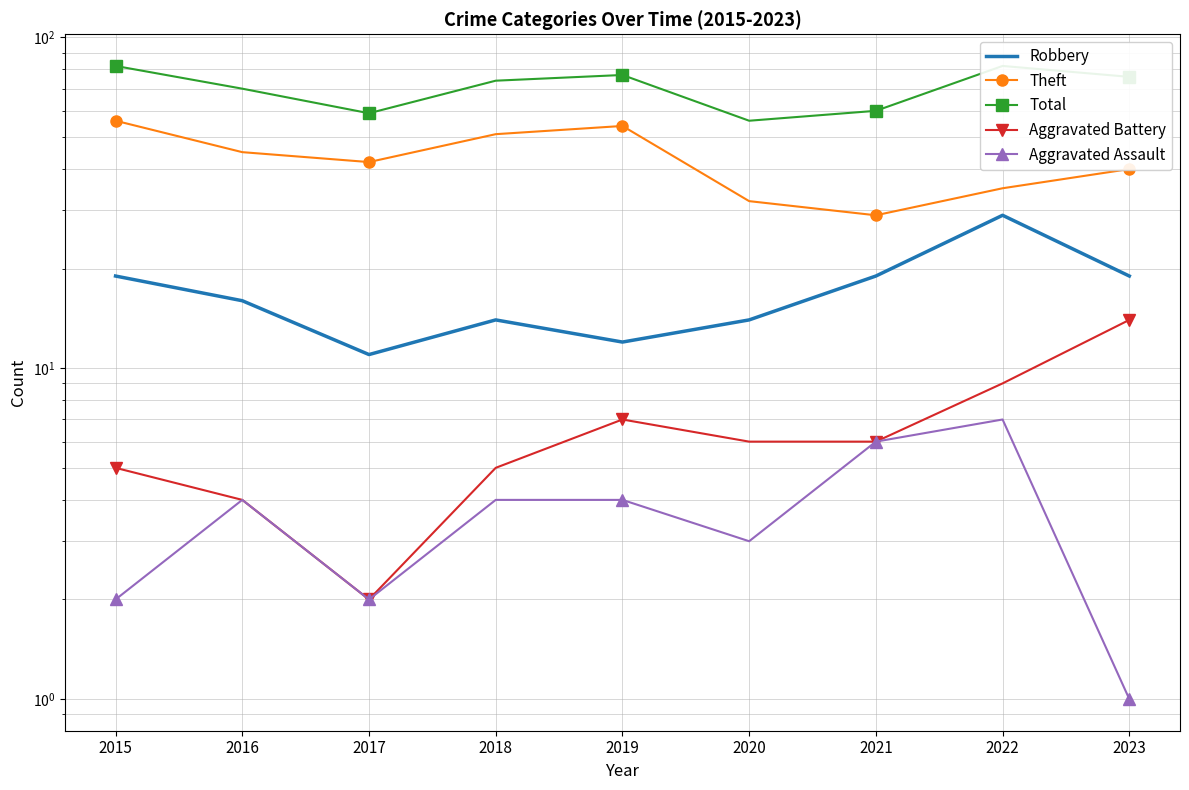

At which category does Theft reach its first local valley?

2017